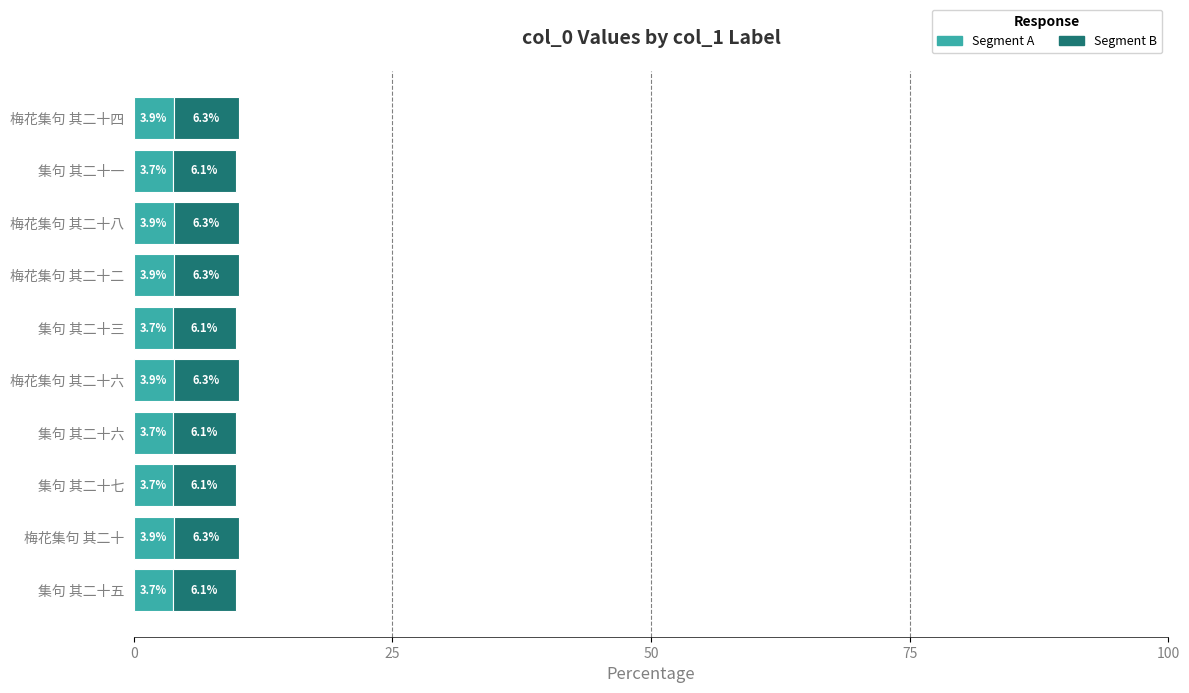

How many Segment A values are between 3 and 4?

10